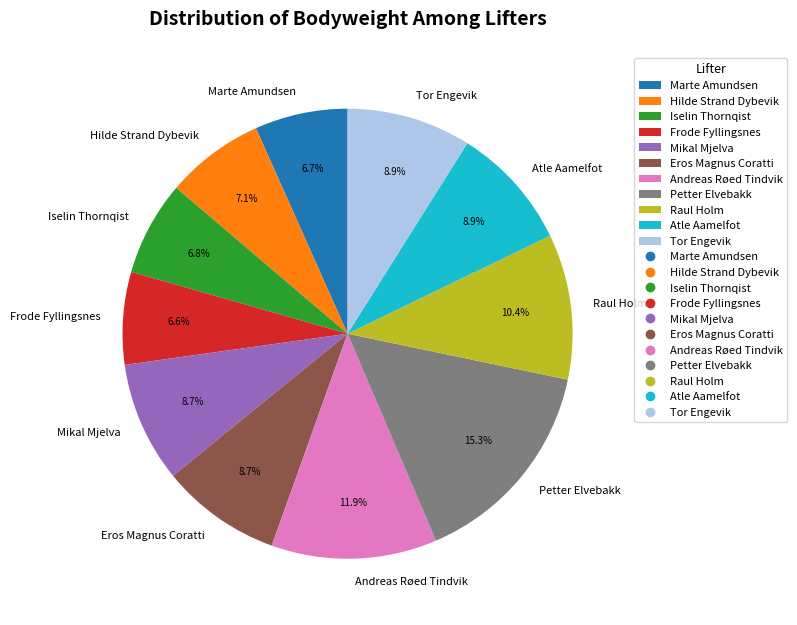

True or false: Mikal Mjelva accounts for 9% of the total.

True